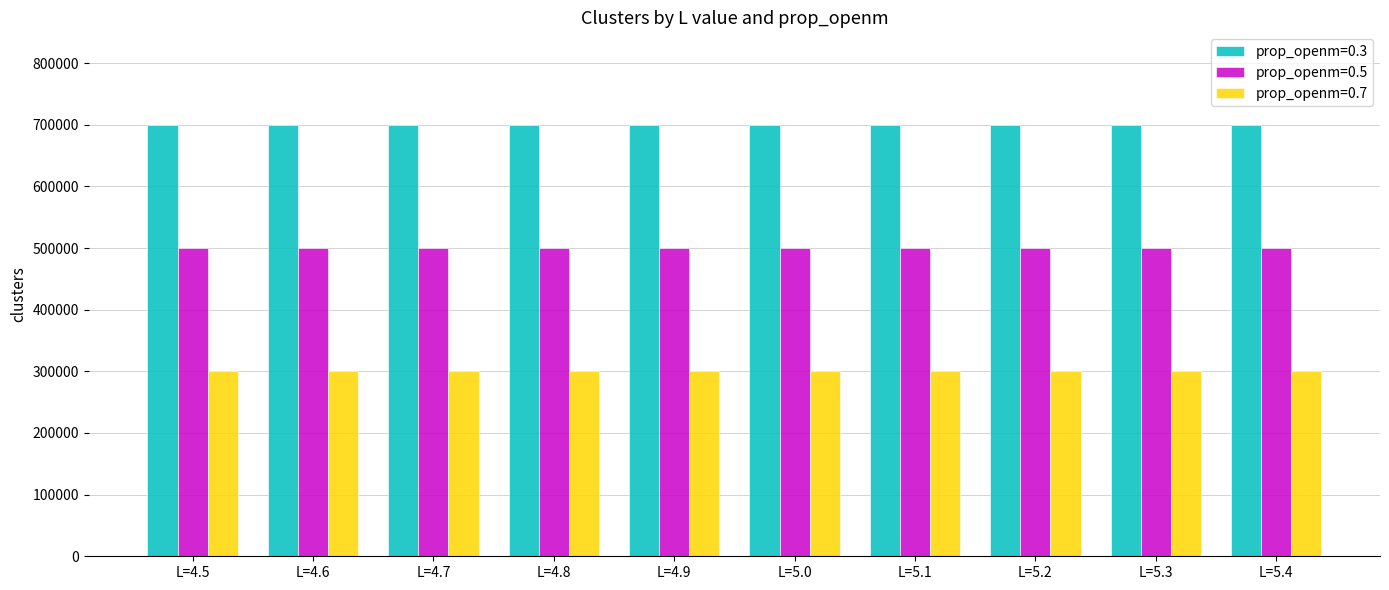

Count the prop_openm=0.3 values in the range 700001 to 700002.

10